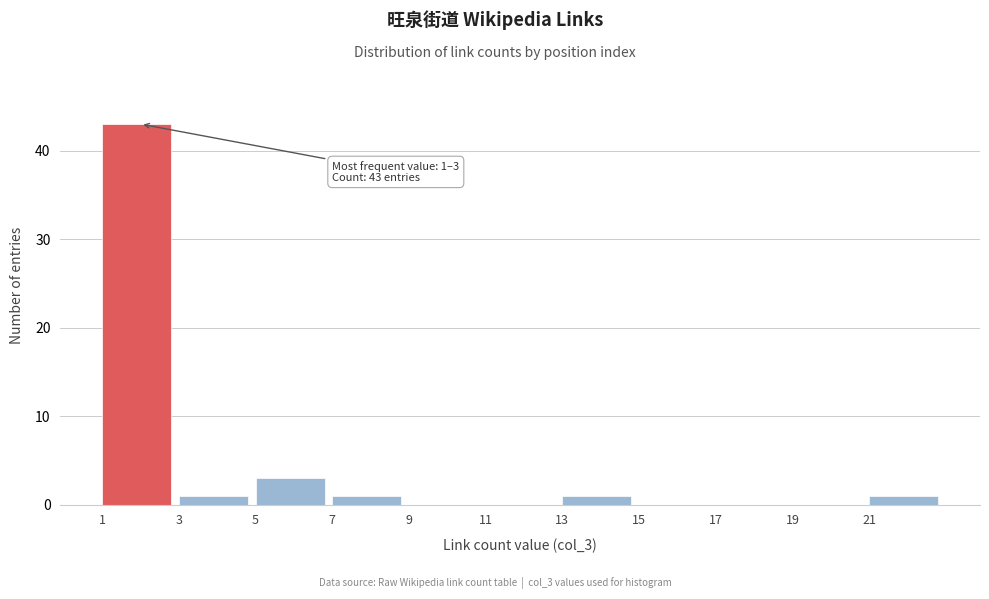

Which range on the x-axis has the tallest bar?

1 to 3